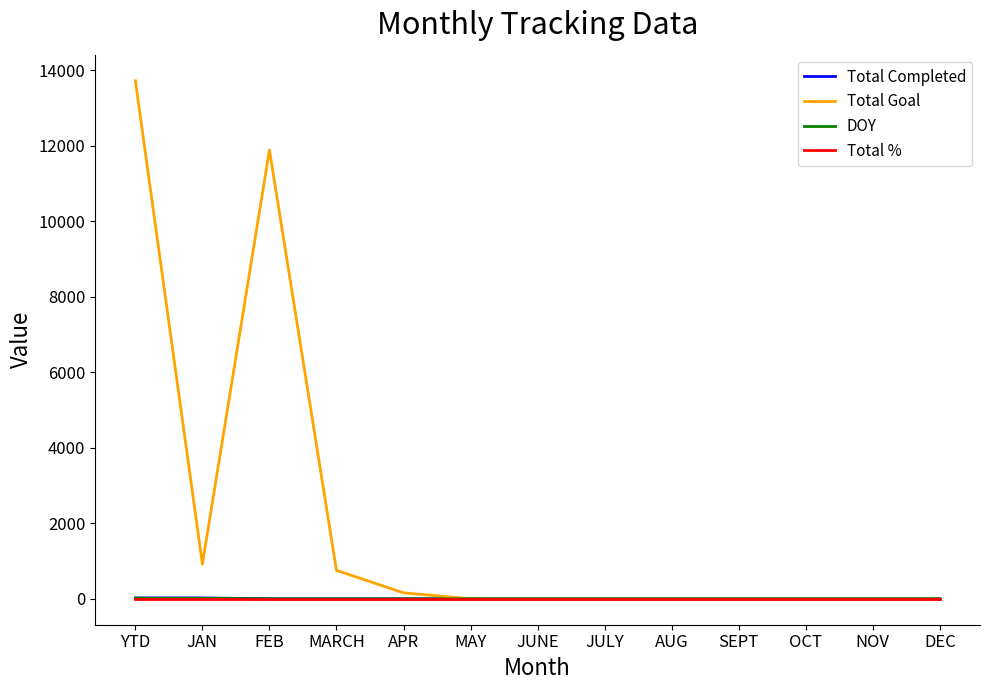

What is the total value across all series at YTD?

13760